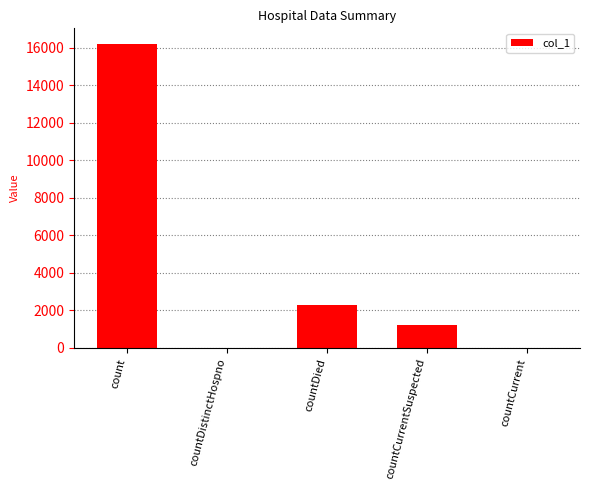

At which label does the data first exceed 1232?

count